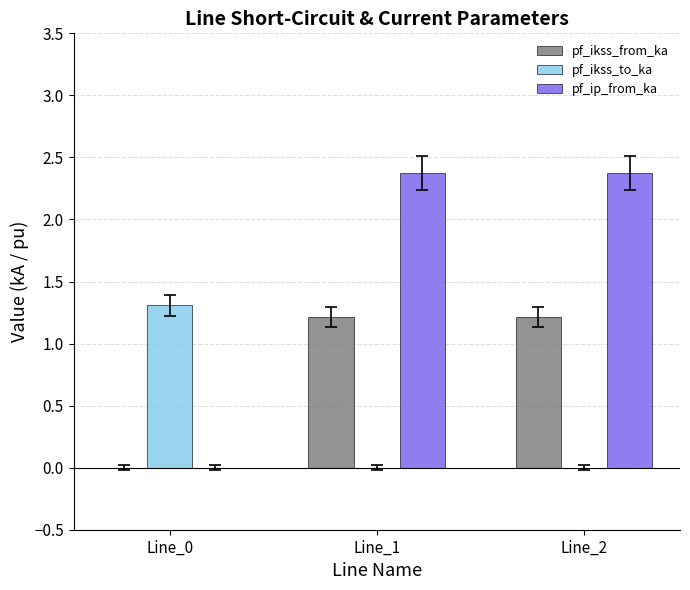

What is the average value of the pf_ikss_from_ka series?

0.8